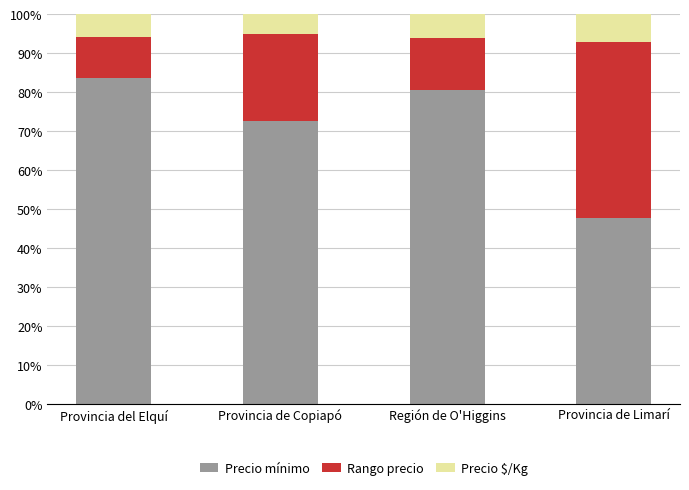

What is the approximate value of Precio mínimo at Provincia de Limarí?

47.8